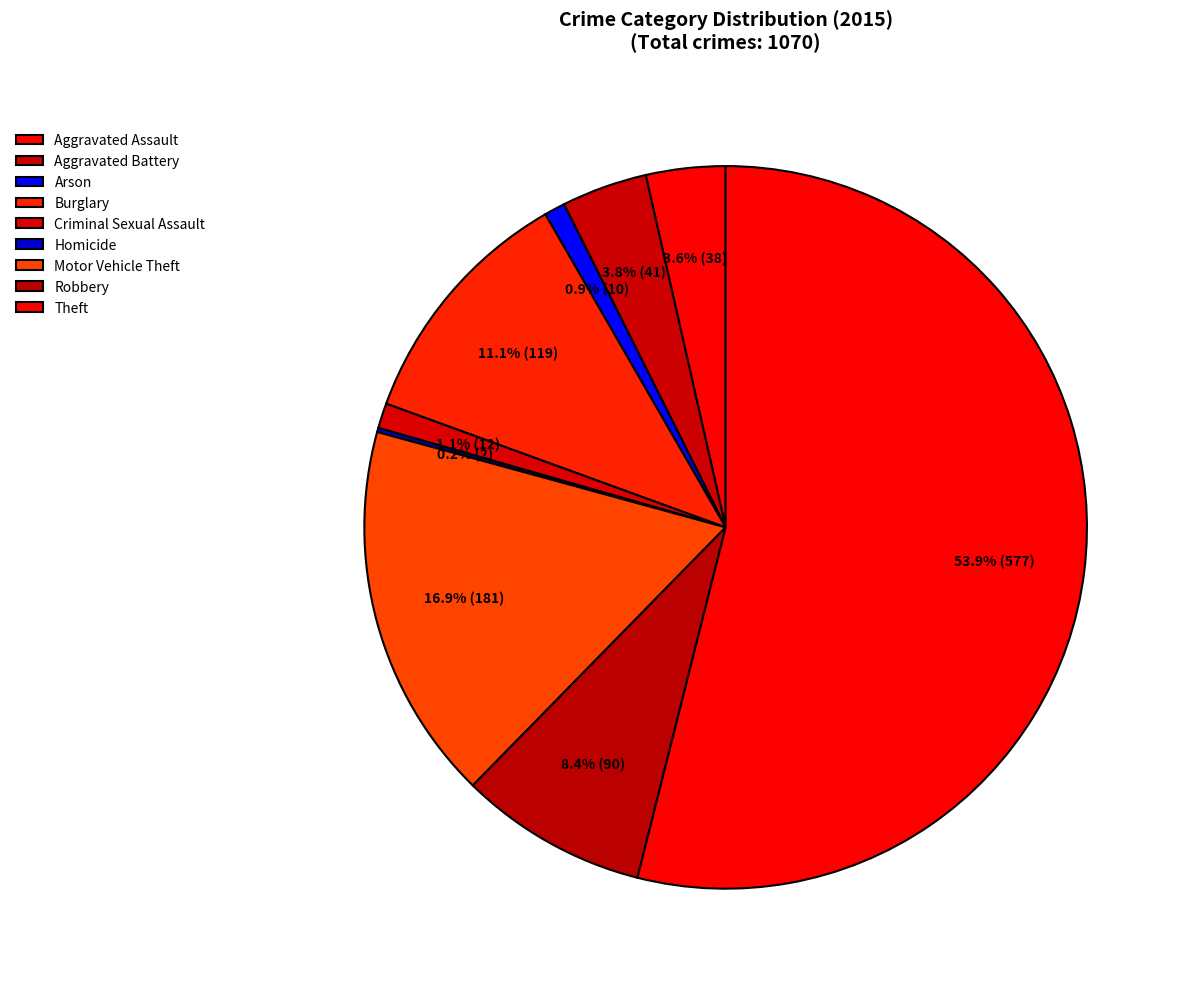

To the nearest percent, what is the combined percentage of Aggravated Battery and Criminal Sexual Assault?

5%